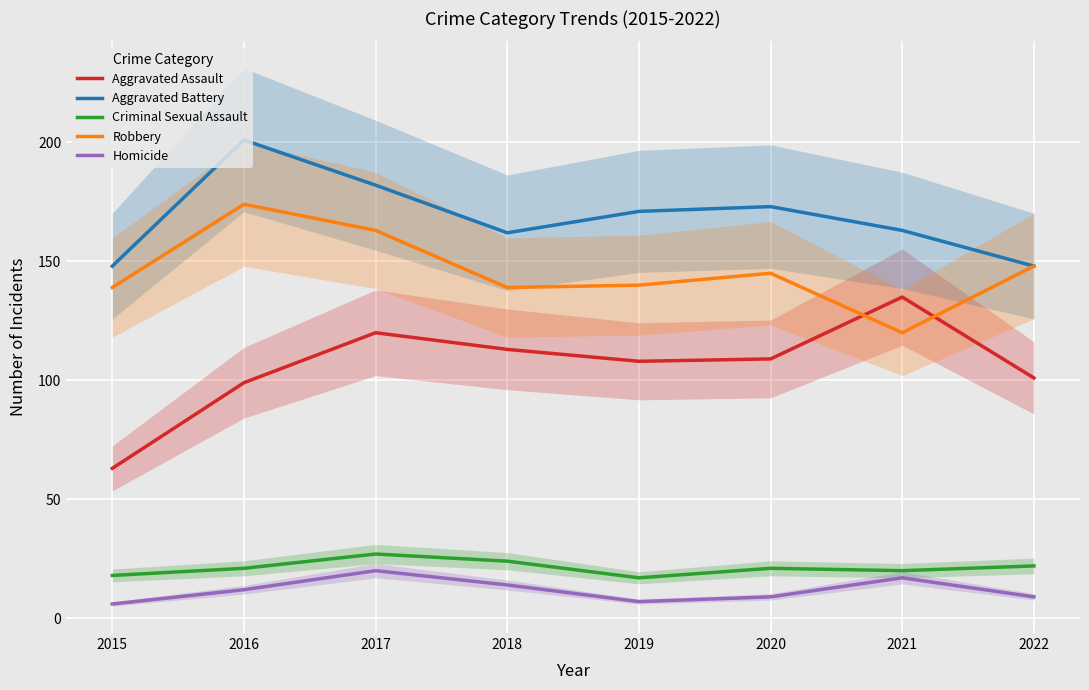

True or false: Aggravated Battery and Criminal Sexual Assault cross at least once.

False